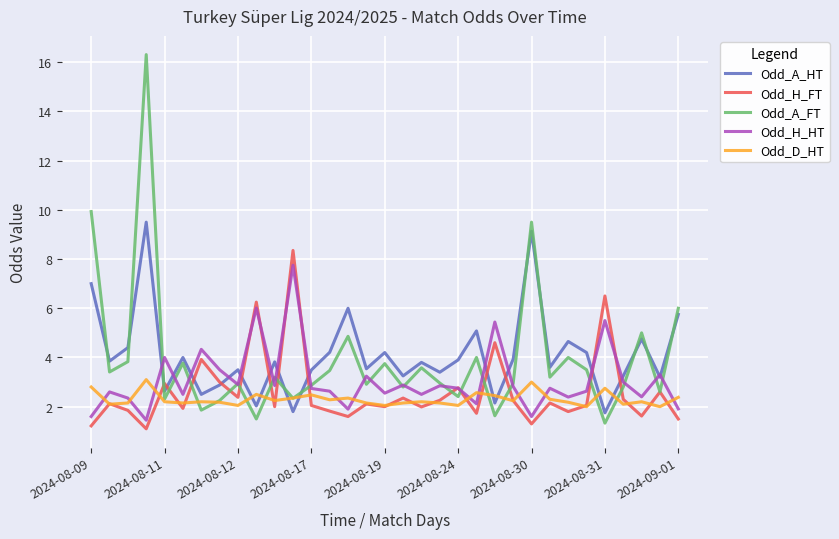

Which series ends up on top after the final intersection of Odd_H_HT and Odd_D_HT?

Odd_D_HT